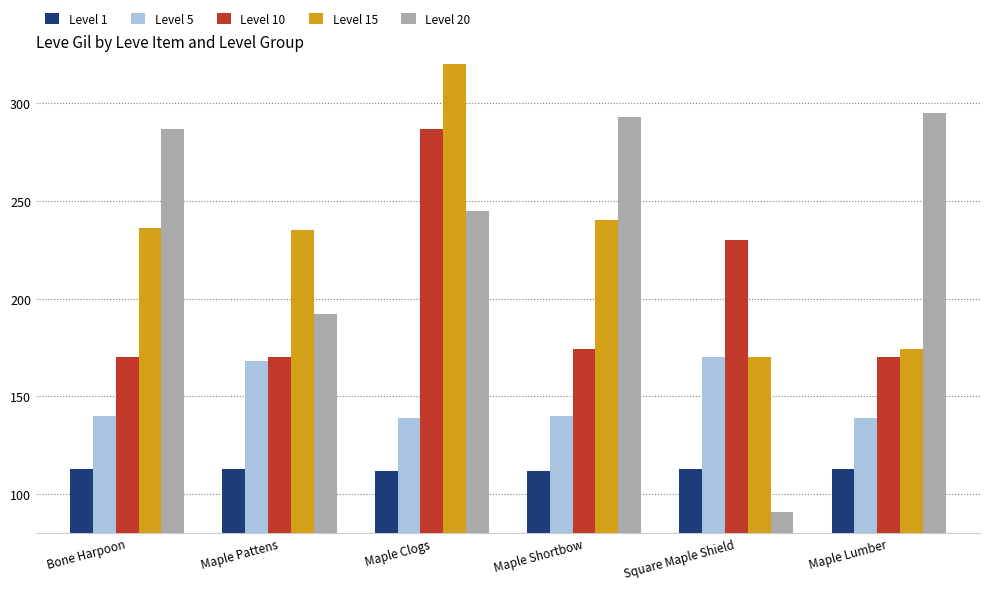

Rank the categories by Level 20 value from highest to lowest.

Maple Lumber, Maple Shortbow, Bone Harpoon, Maple Clogs, Maple Pattens, Square Maple Shield